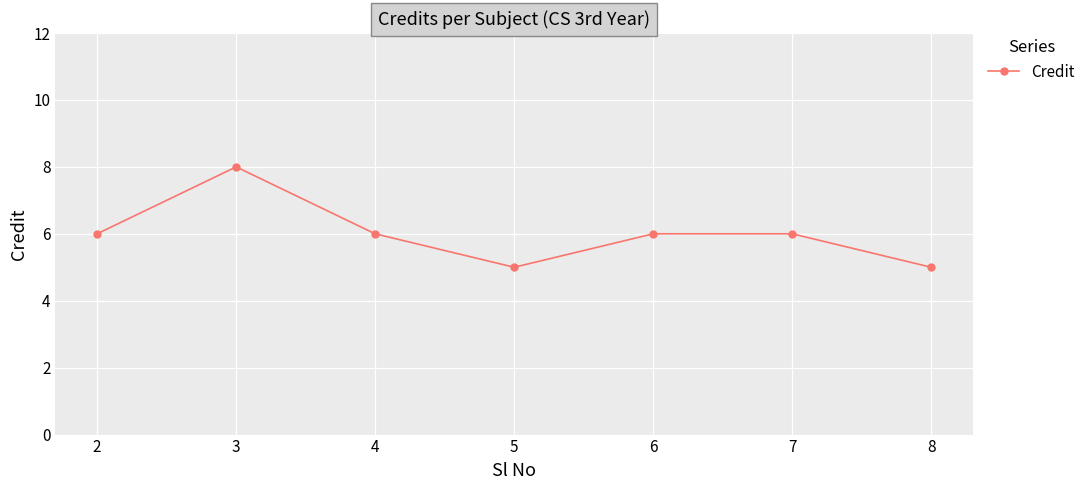

How many distinct data groups are displayed?

1